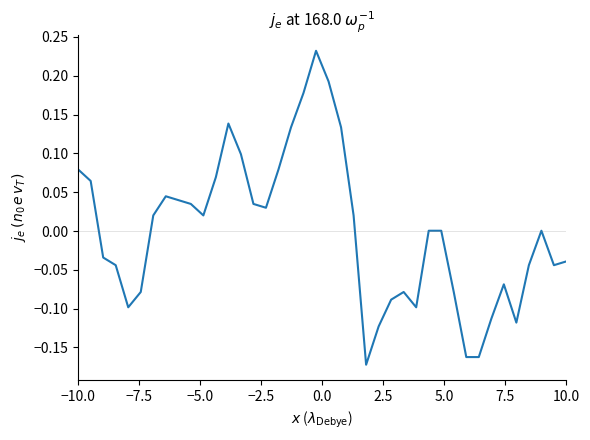

What is the difference between the maximum and minimum values?

0.4